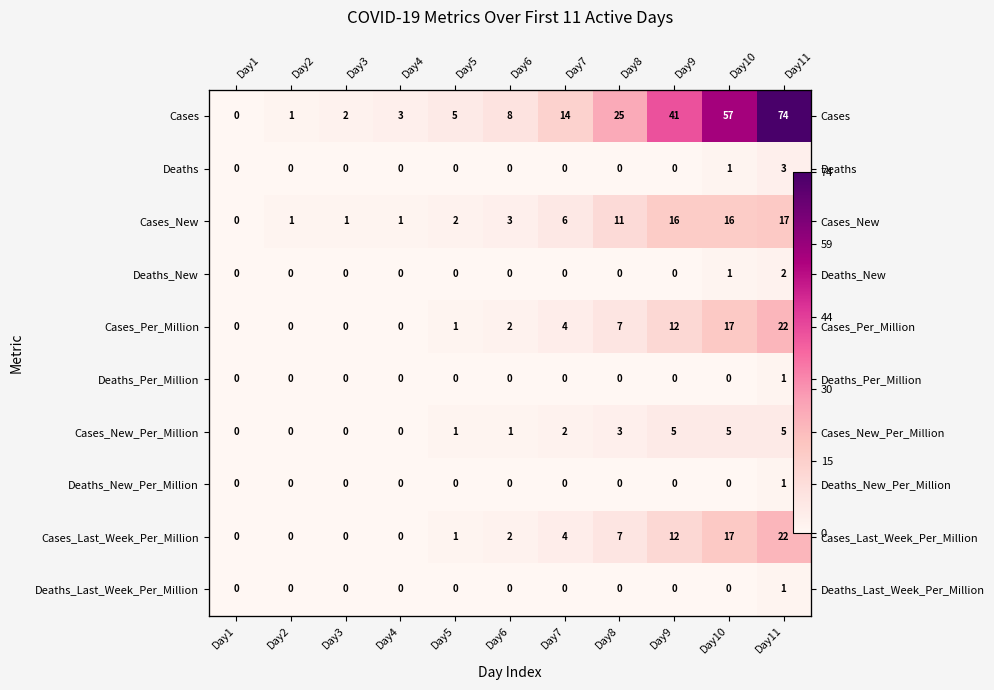

Which series changed the most between Day7 and Day11?

Cases